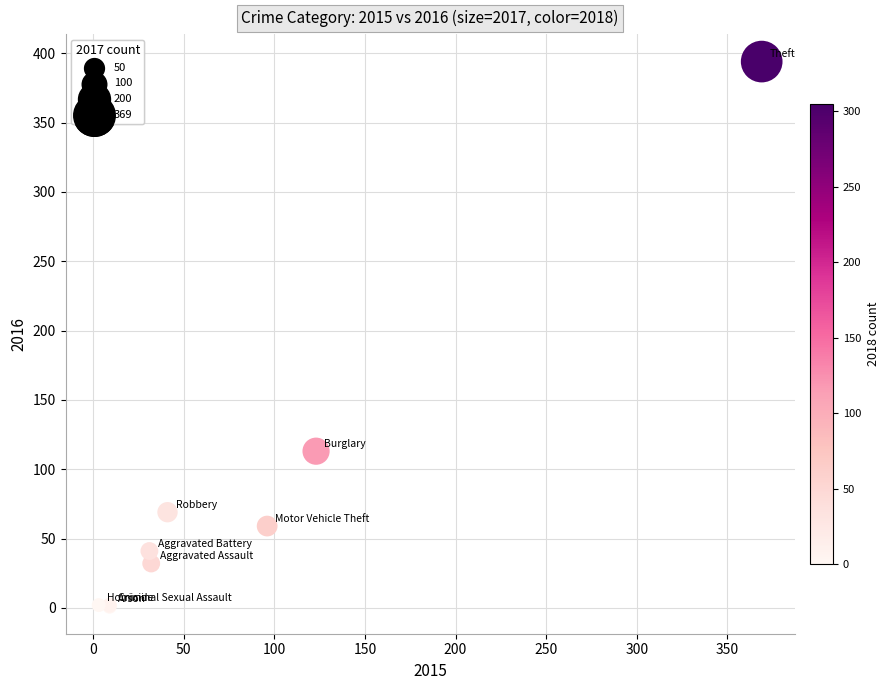

What Y value in the scatter plot is closest to 197?

113